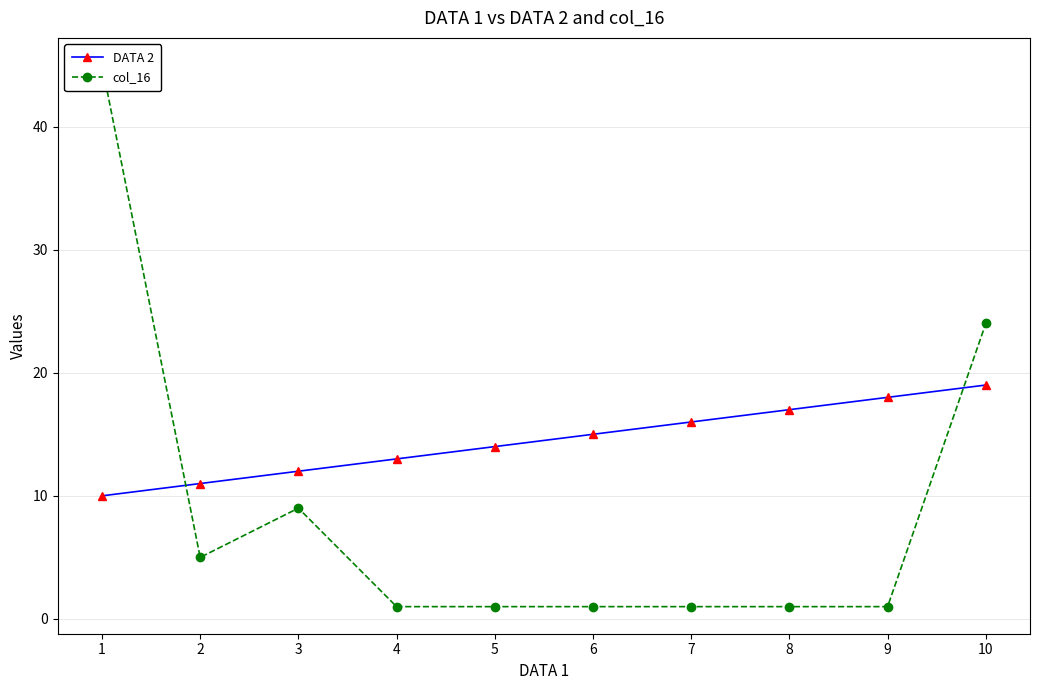

At how many categories does at least one series exceed 24?

1